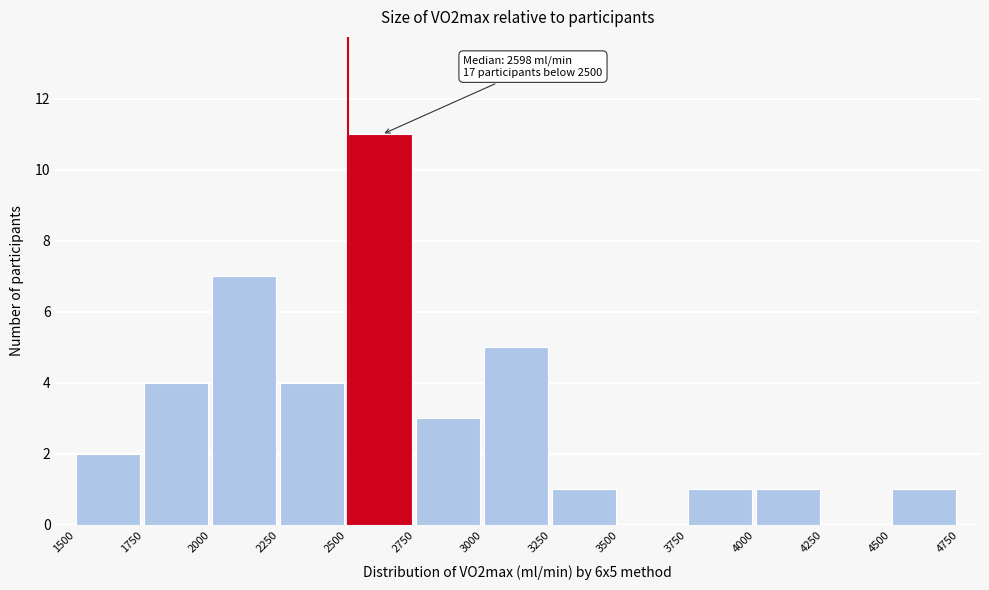

Over which range of the x-axis is the bar tallest?

2500 to 2750